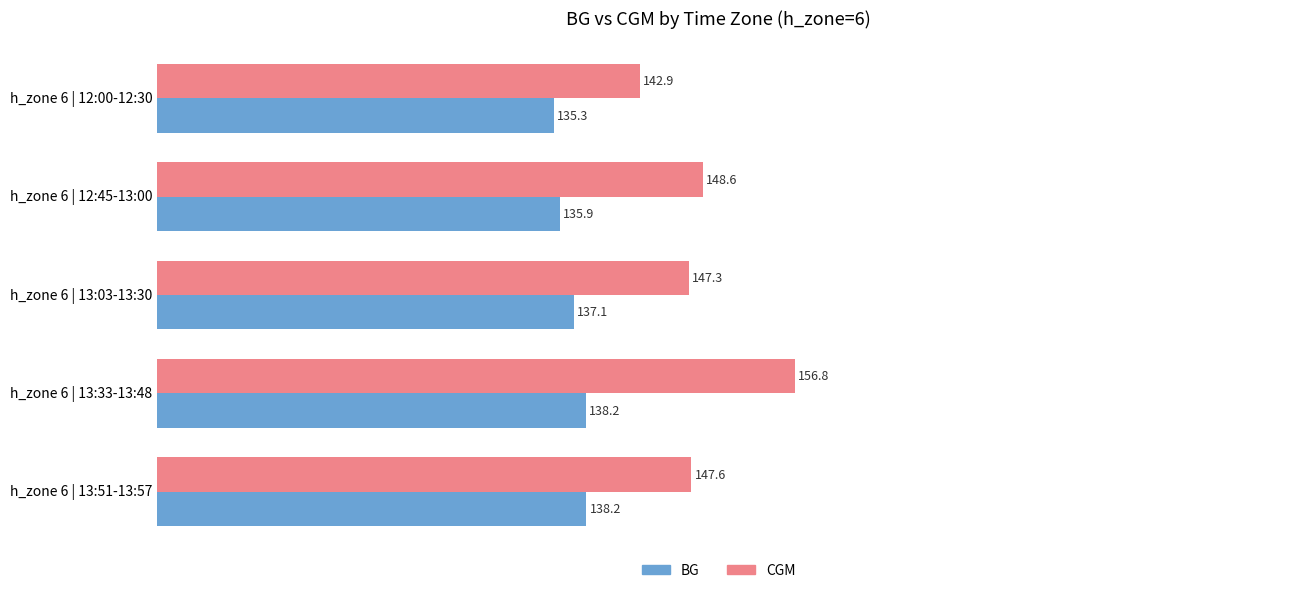

Which series has the largest range (max minus min)?

CGM